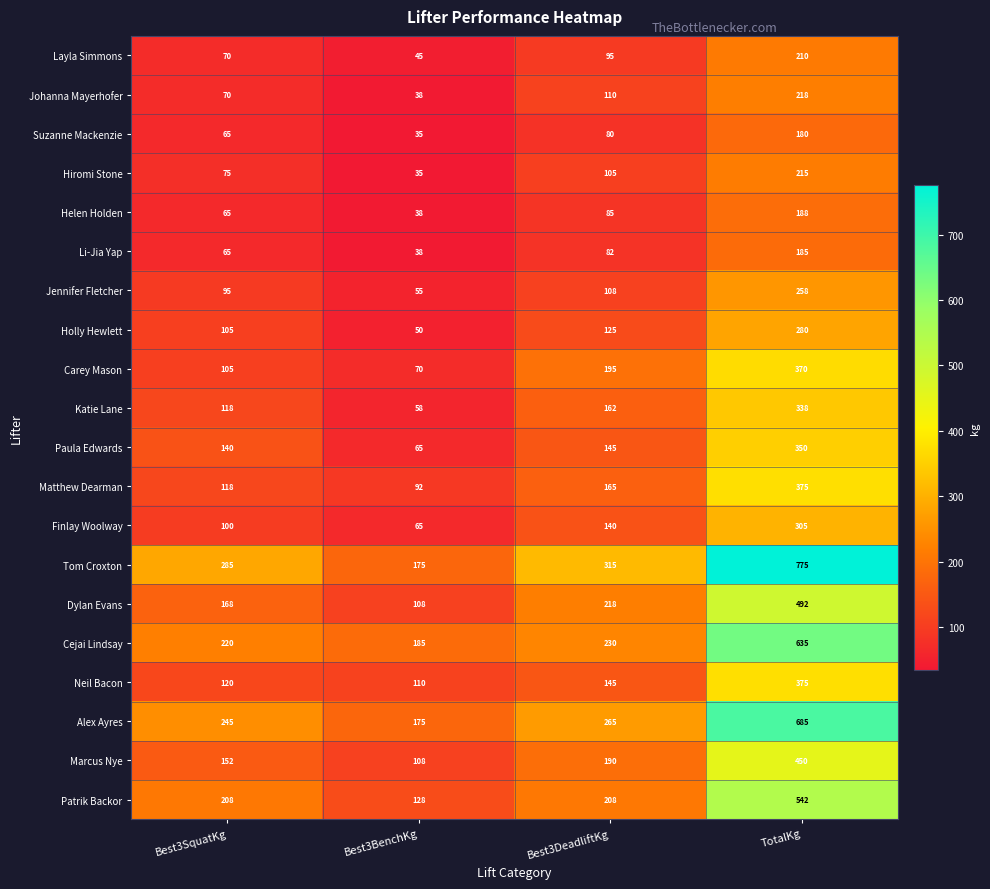

Which series has the largest total across all categories?

Tom Croxton